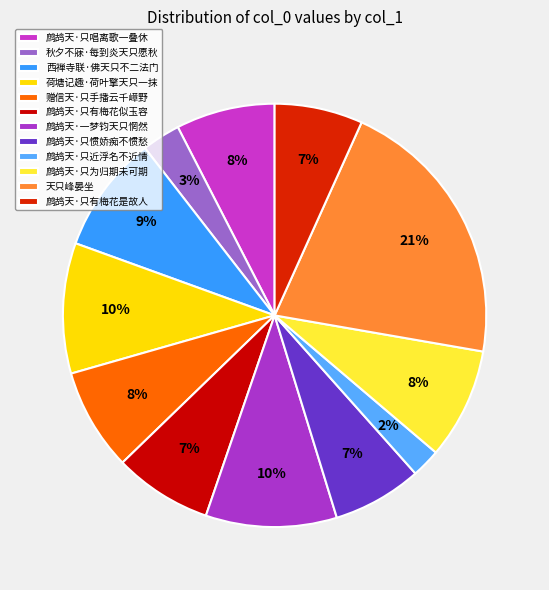

What percentage is the 赠信天·只手播云千嶂野 slice, to the nearest percent?

8%